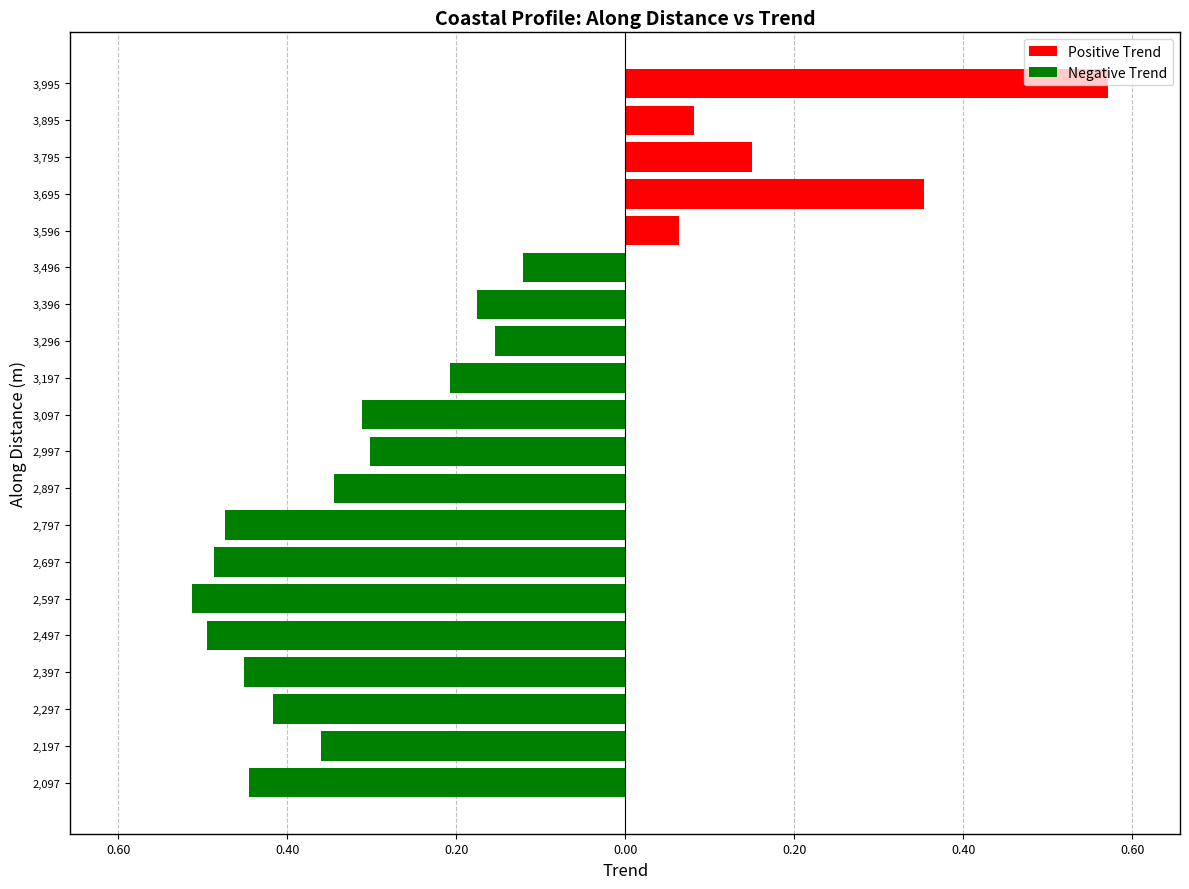

Which series changed the most between 3,097 and 3,895?

Negative Trend